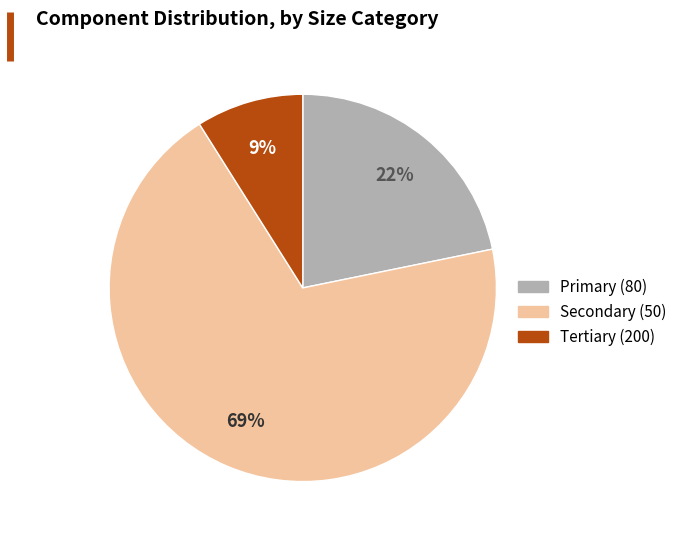

Which category accounts for the majority?

Secondary (50)